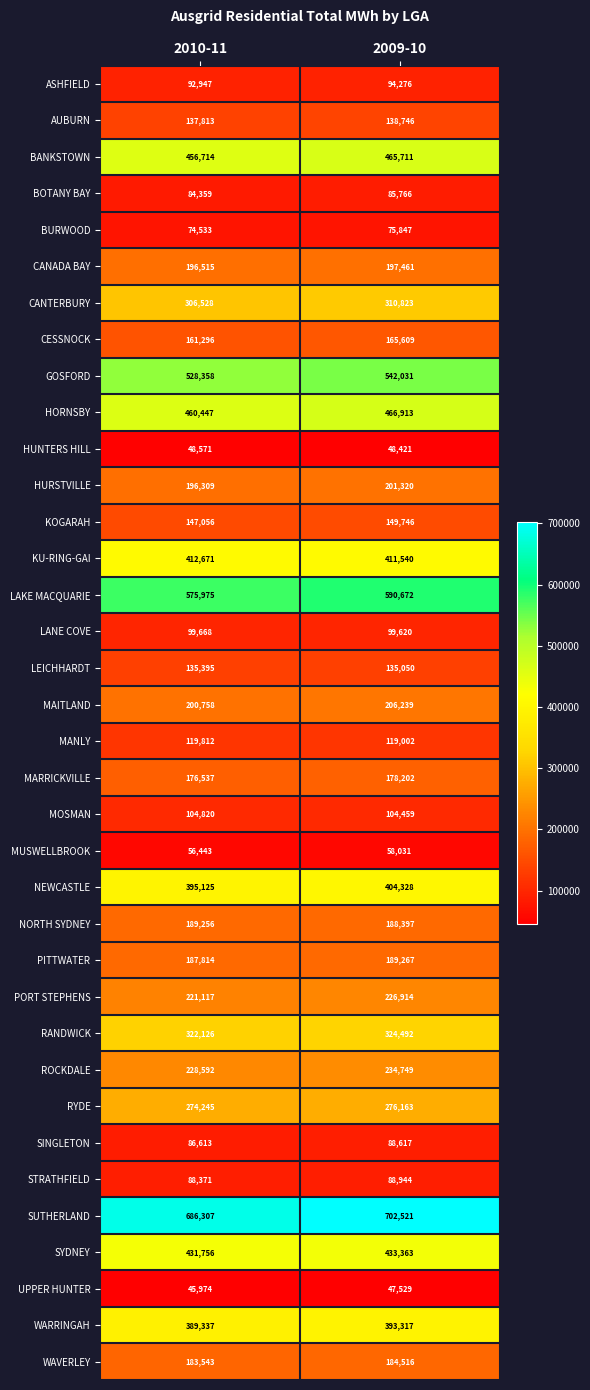

At 2009-10, list the series in order from smallest to largest.

UPPER HUNTER, HUNTERS HILL, MUSWELLBROOK, BURWOOD, BOTANY BAY, SINGLETON, STRATHFIELD, ASHFIELD, LANE COVE, MOSMAN, MANLY, LEICHHARDT, AUBURN, KOGARAH, CESSNOCK, MARRICKVILLE, WAVERLEY, NORTH SYDNEY, PITTWATER, CANADA BAY, HURSTVILLE, MAITLAND, PORT STEPHENS, ROCKDALE, RYDE, CANTERBURY, RANDWICK, WARRINGAH, NEWCASTLE, KU-RING-GAI, SYDNEY, BANKSTOWN, HORNSBY, GOSFORD, LAKE MACQUARIE, SUTHERLAND